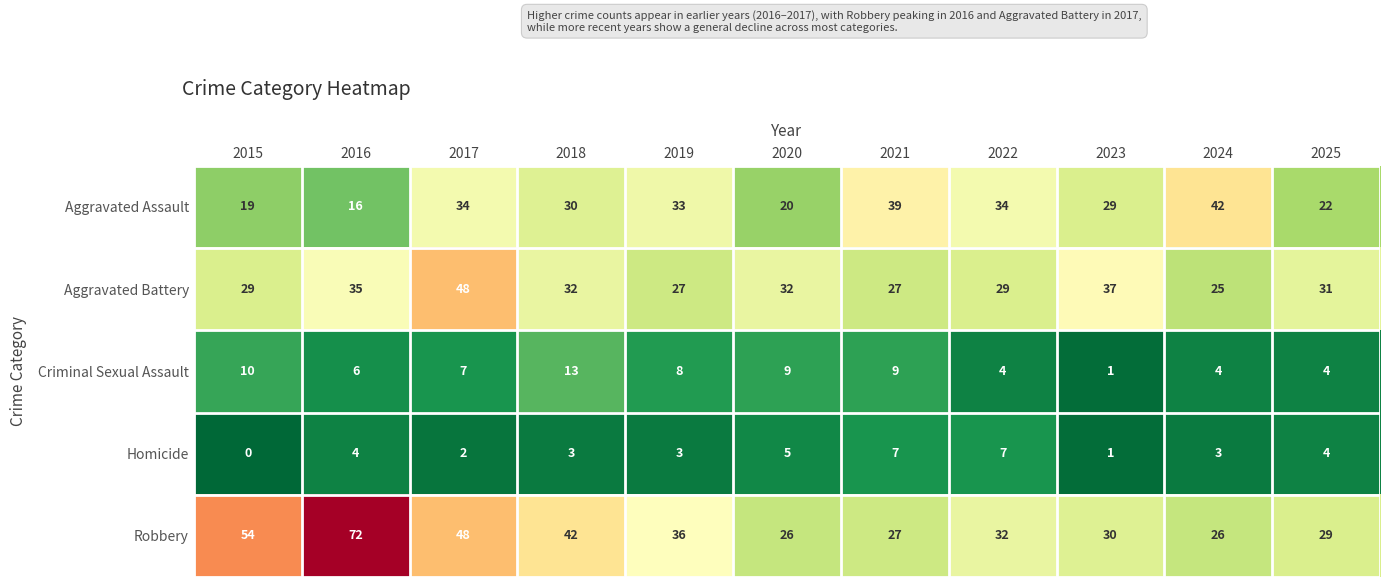

Rank the series at 2015 from highest to lowest value.

Robbery, Aggravated Battery, Aggravated Assault, Criminal Sexual Assault, Homicide